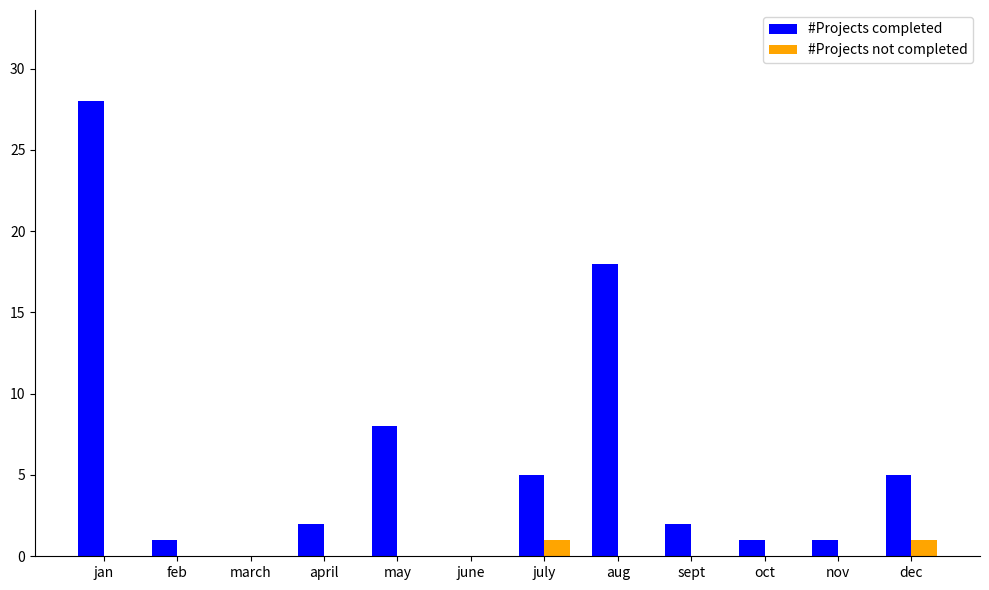

True or false: #Projects completed has a value of 0 at march.

True